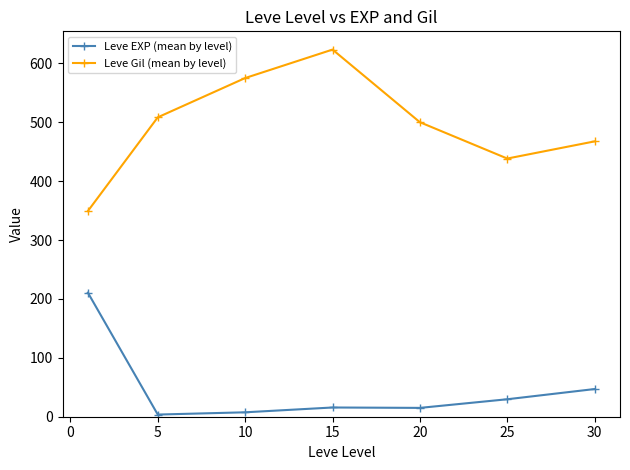

List the series in order of their peak value, highest first.

Leve Gil (mean by level), Leve EXP (mean by level)